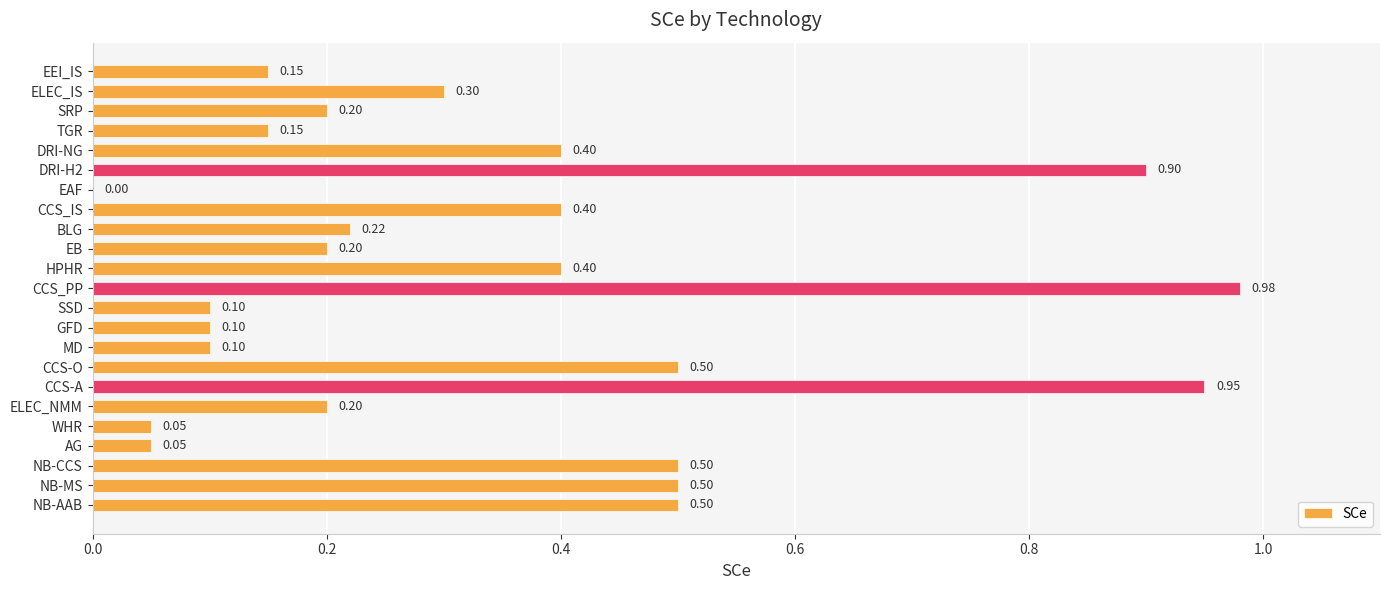

Which category has the highest value across all series?

CCS_PP